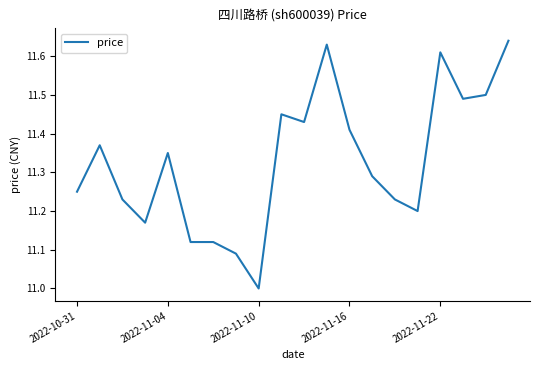

What is the difference between the maximum and minimum values?

0.6